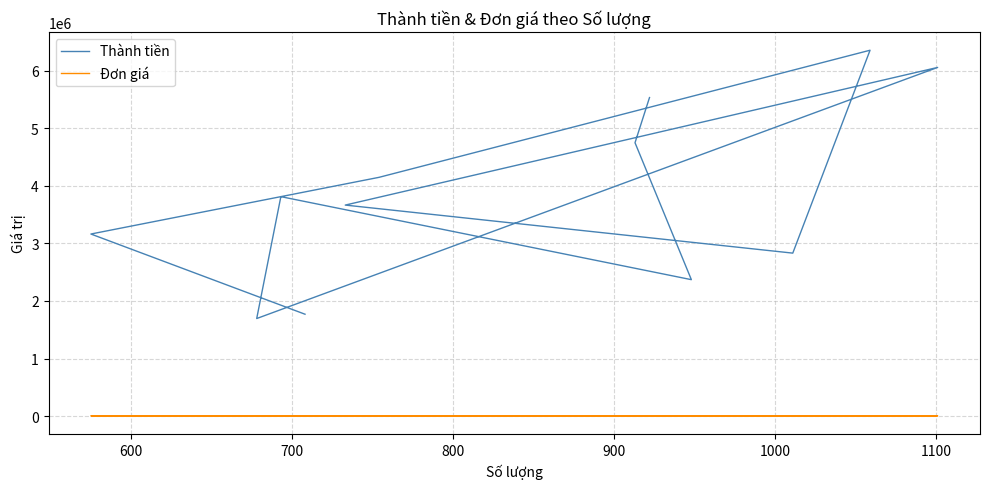

Which series has the widest spread of values?

Thành tiền